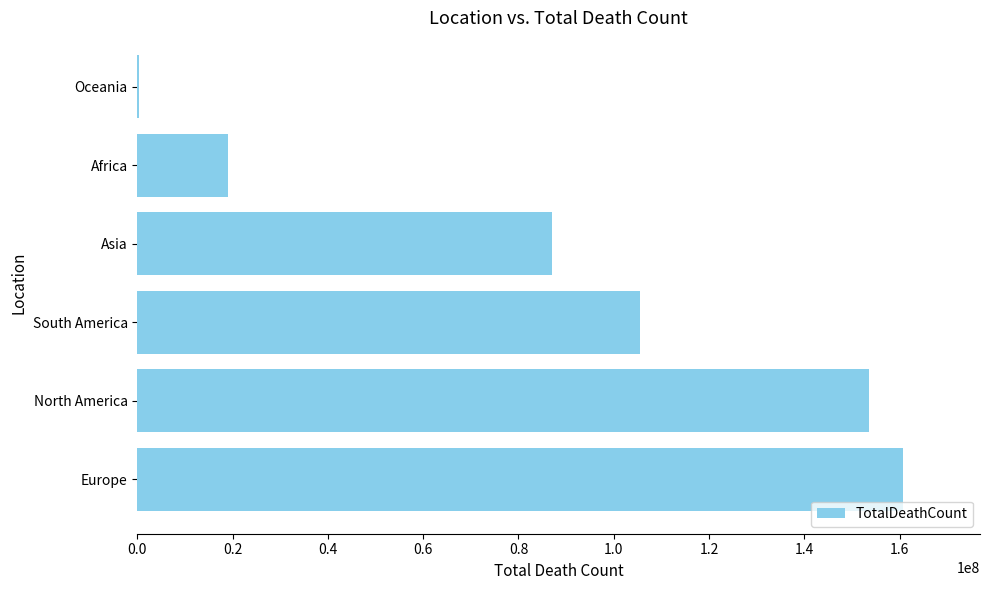

Which label corresponds to the largest value in the chart?

Europe